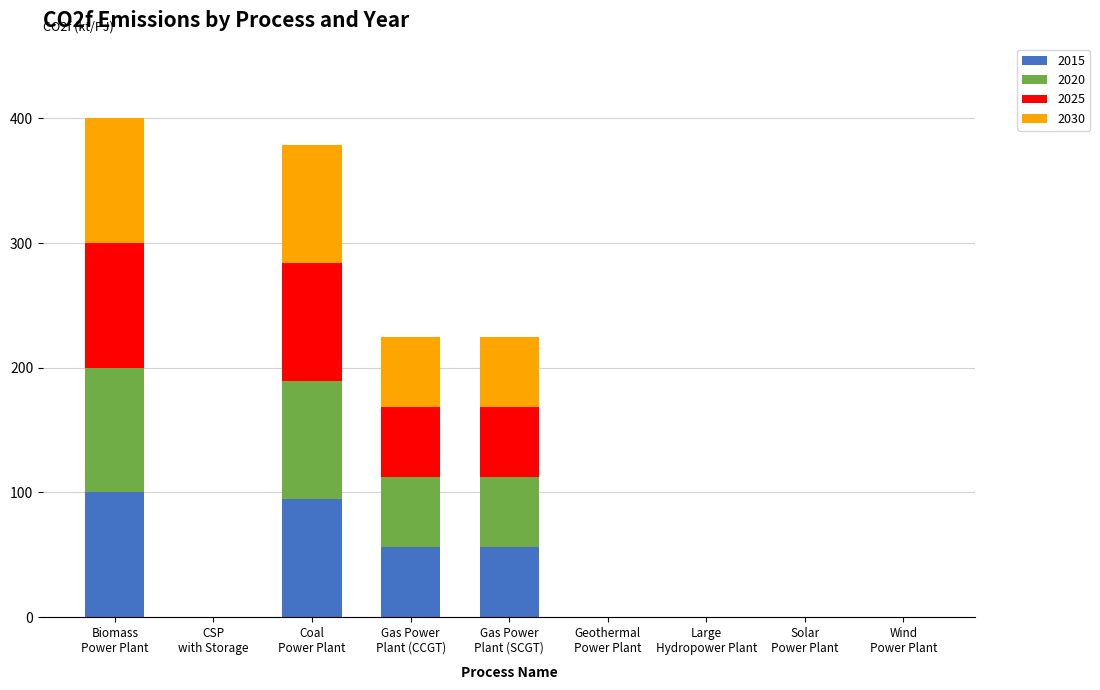

What is the label of the 1st bar from the left?

Biomass Power Plant